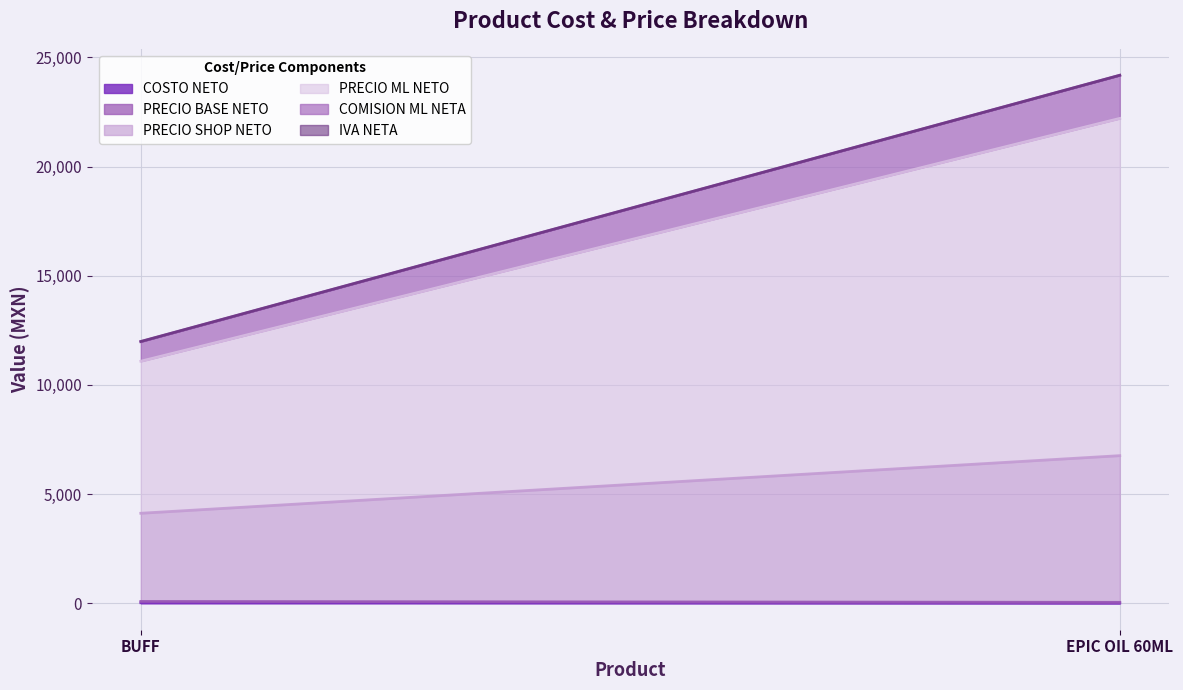

Is the value of PRECIO BASE NETO at EPIC OIL 60ML greater than the value of PRECIO ML NETO at BUFF?

No